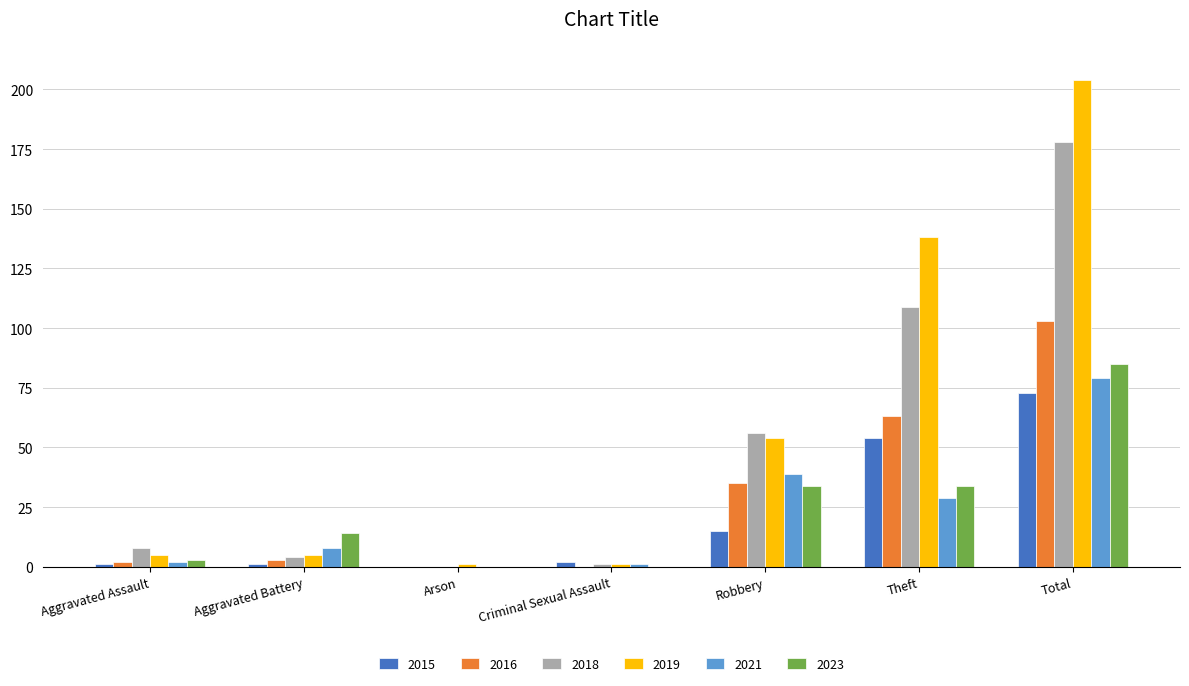

Which series changed the most between Theft and Total?

2018